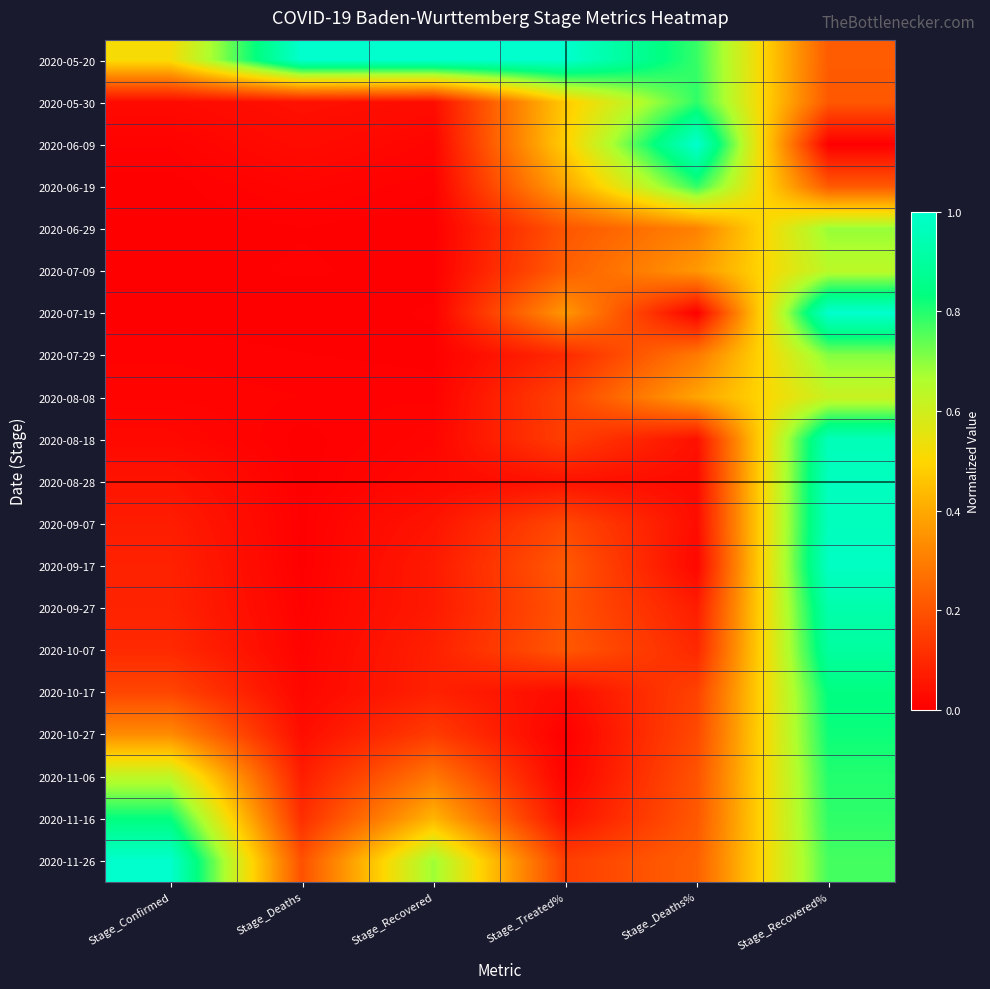

Which has a higher value, Stage_Recovered% or Stage_Recovered?

Stage_Recovered